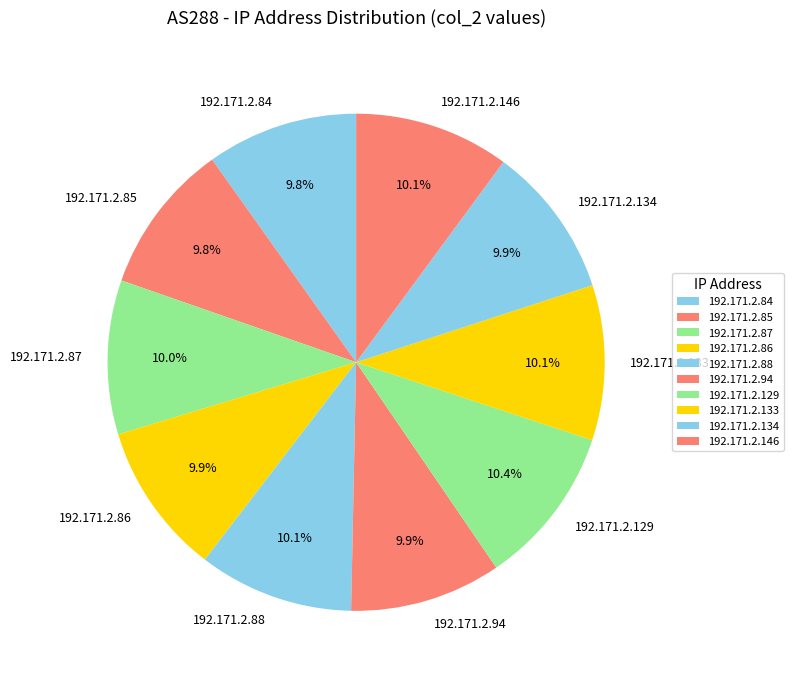

Does 192.171.2.134 represent more than half of the total?

No